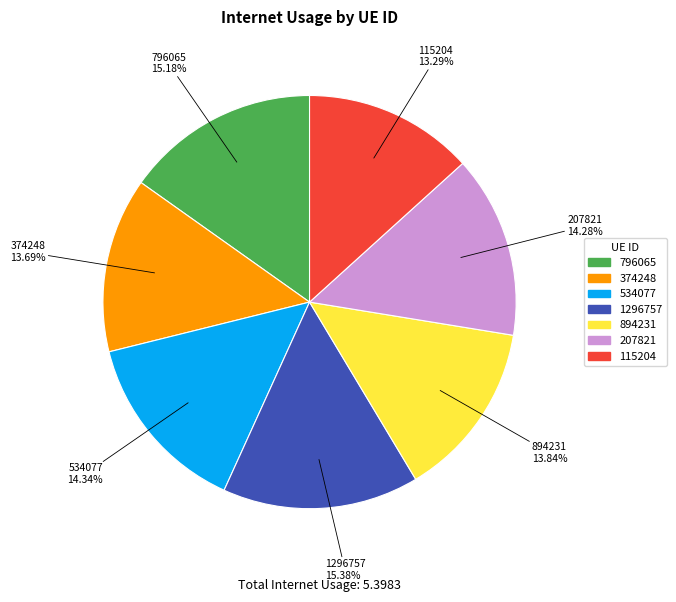

Which has a higher value, 796065 or 534077?

796065